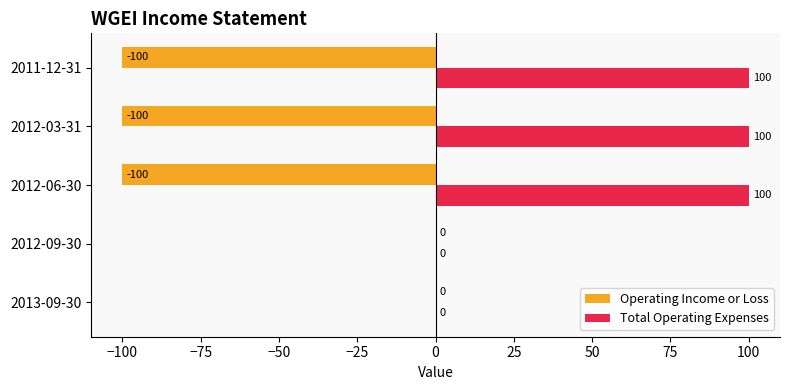

Which series has the largest total across all categories?

Total Operating Expenses